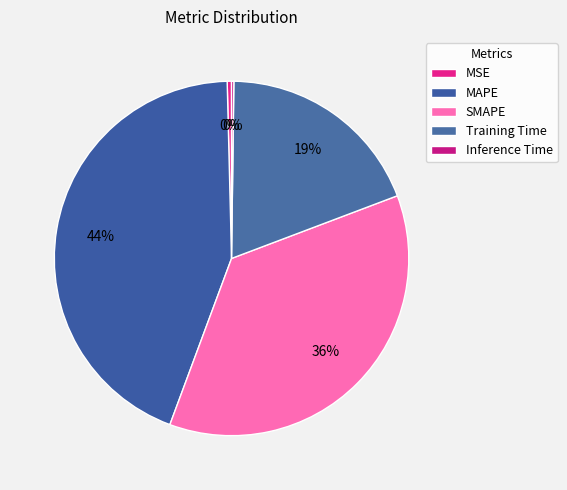

Rank the categories by value from highest to lowest.

MAPE, SMAPE, Training Time, MSE, Inference Time